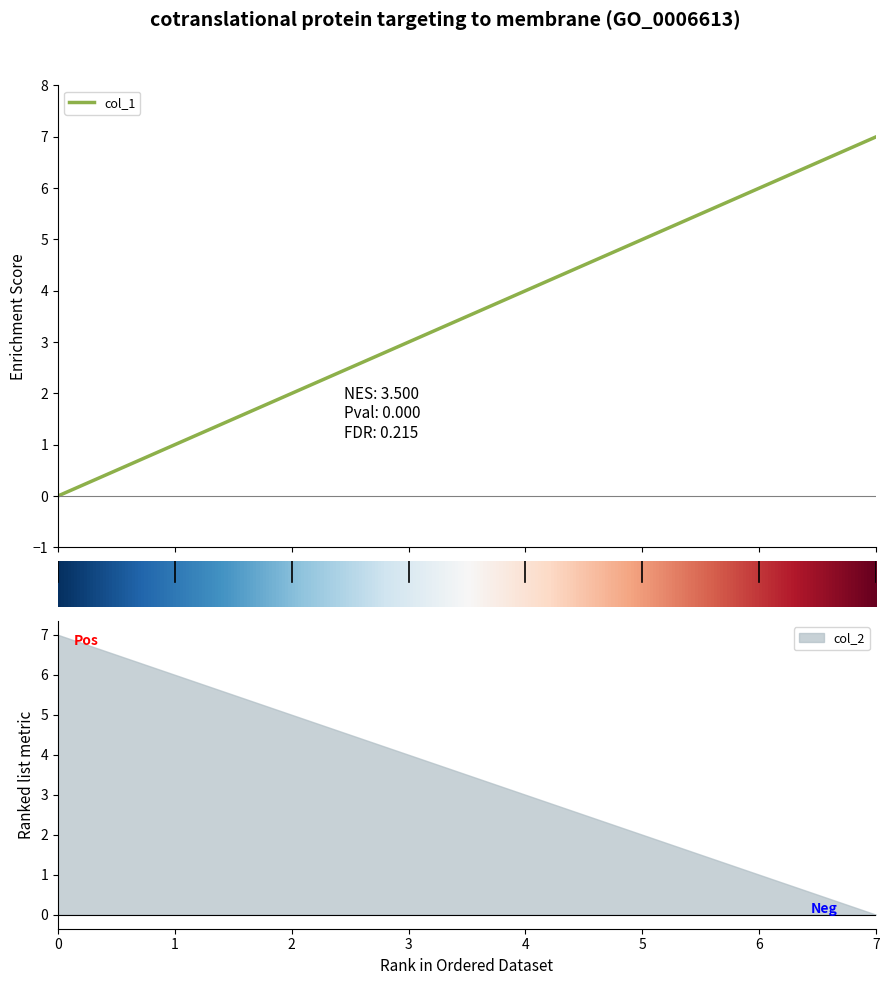

List the labels in order of col_2 value, largest first.

0, 1, 2, 3, 4, 5, 6, 7